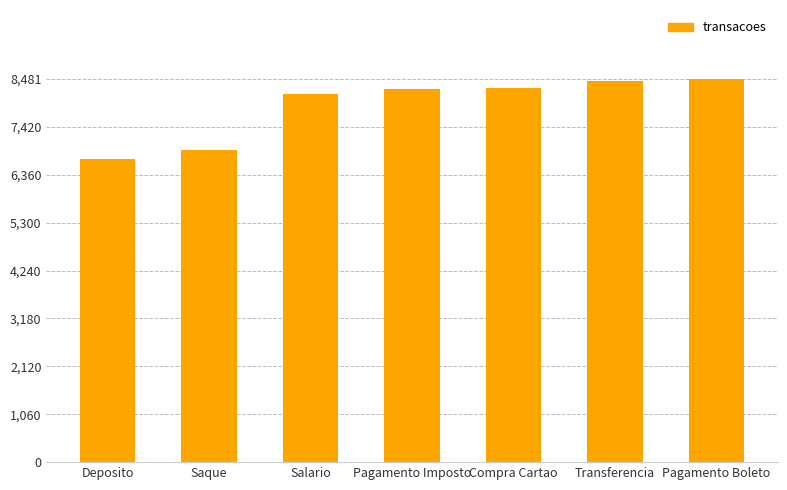

What is the approximate value at Transferencia?

8442